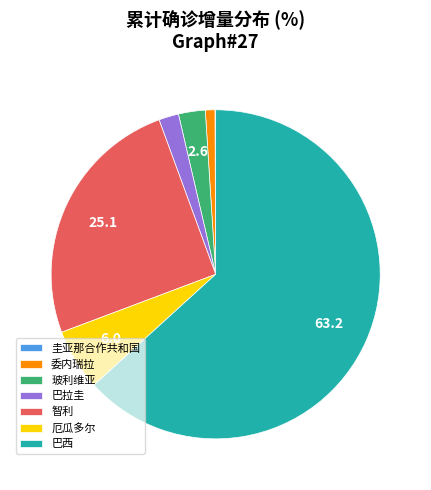

Which category has the biggest portion of the pie?

巴西